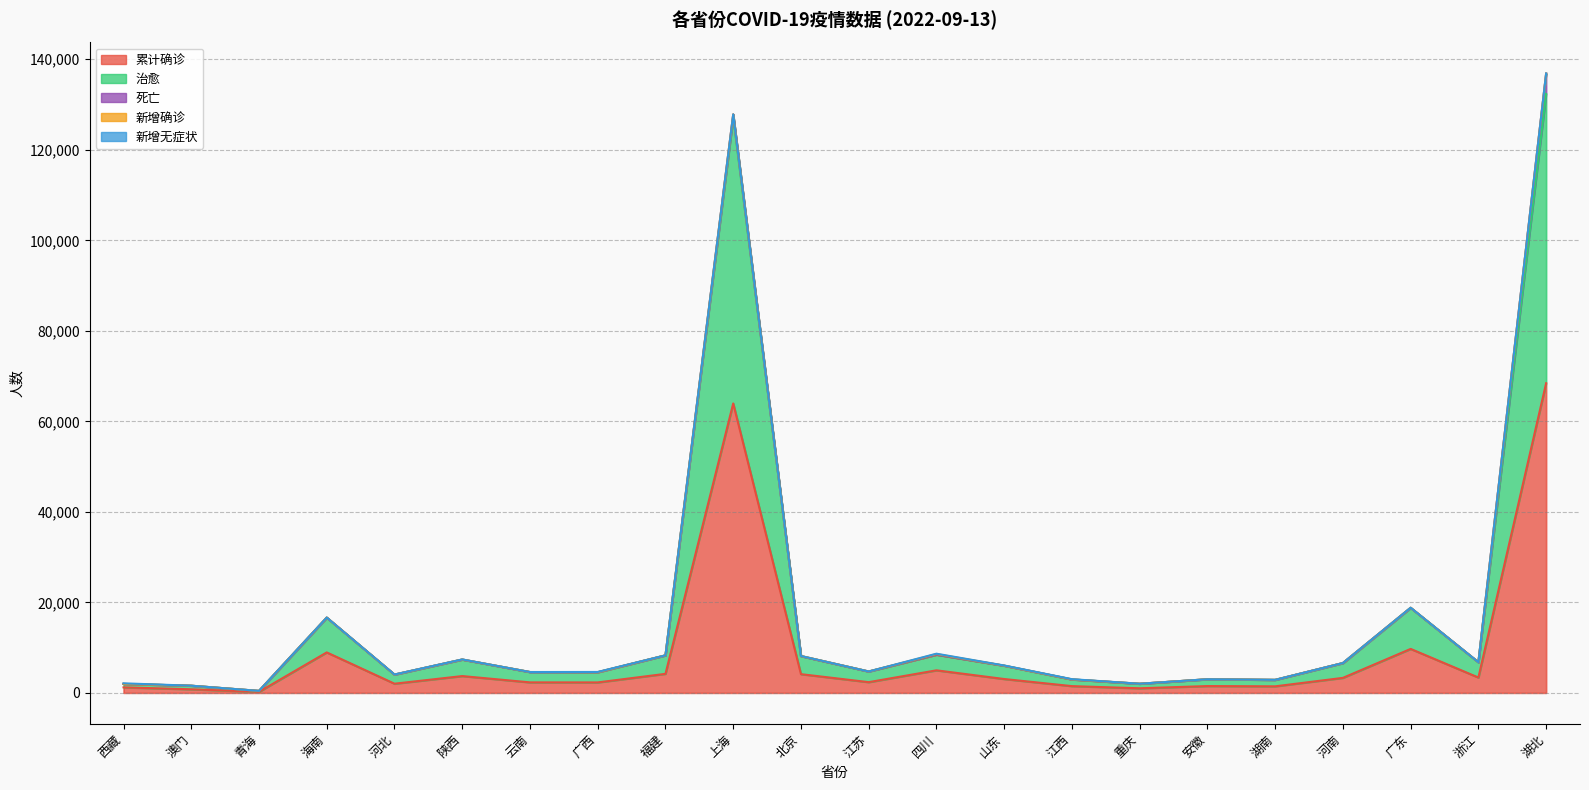

What position from the left is 江西?

15